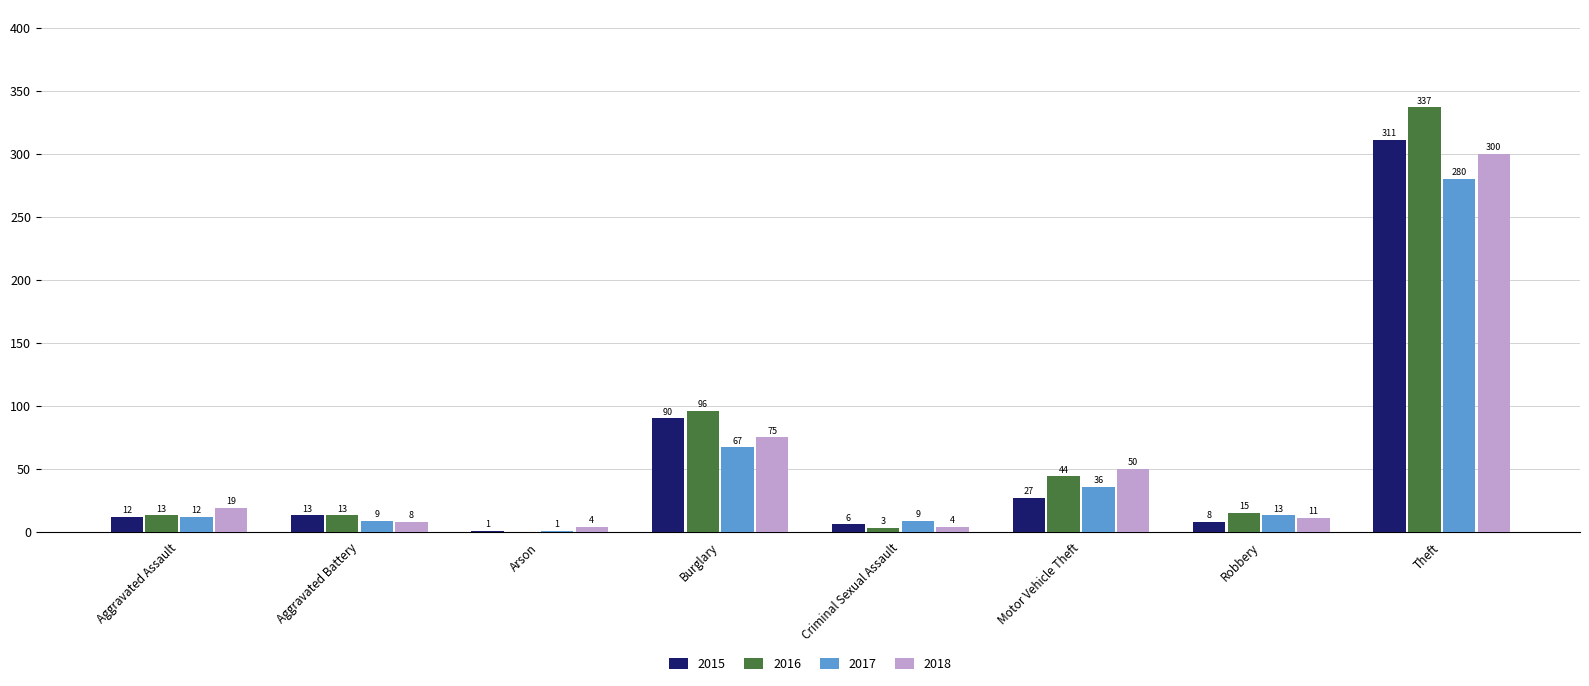

At which label does 2017 first exceed 13?

Burglary